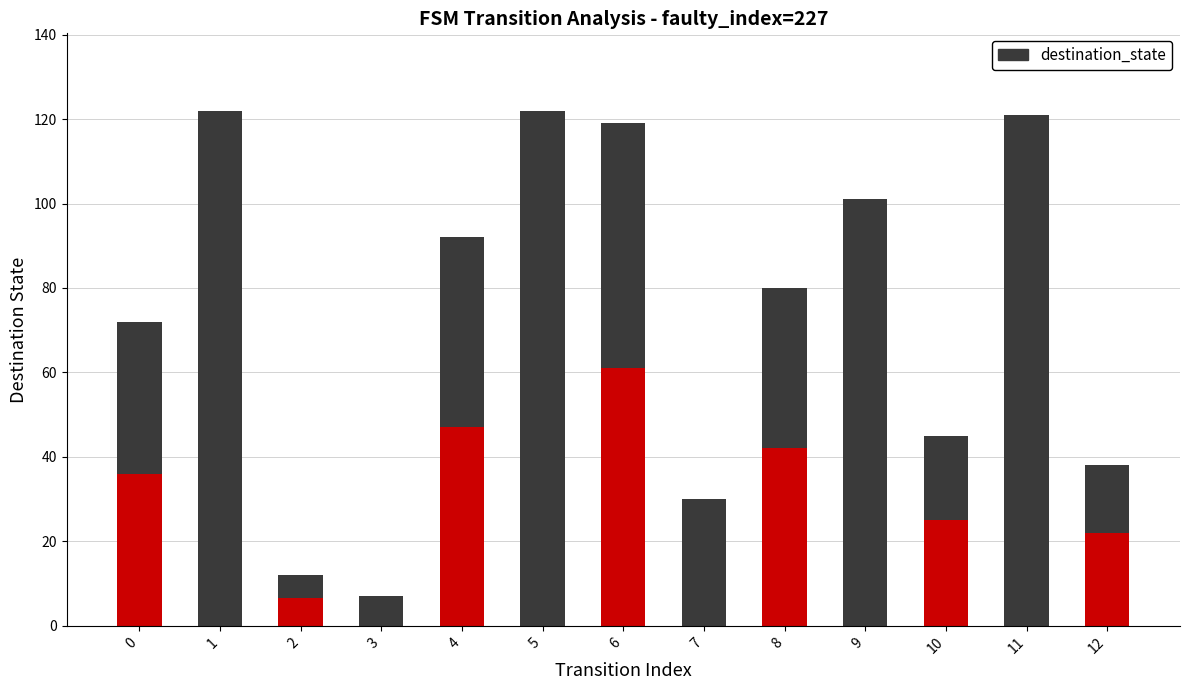

What is the sum of the destination_state values at 9 and 10?

146